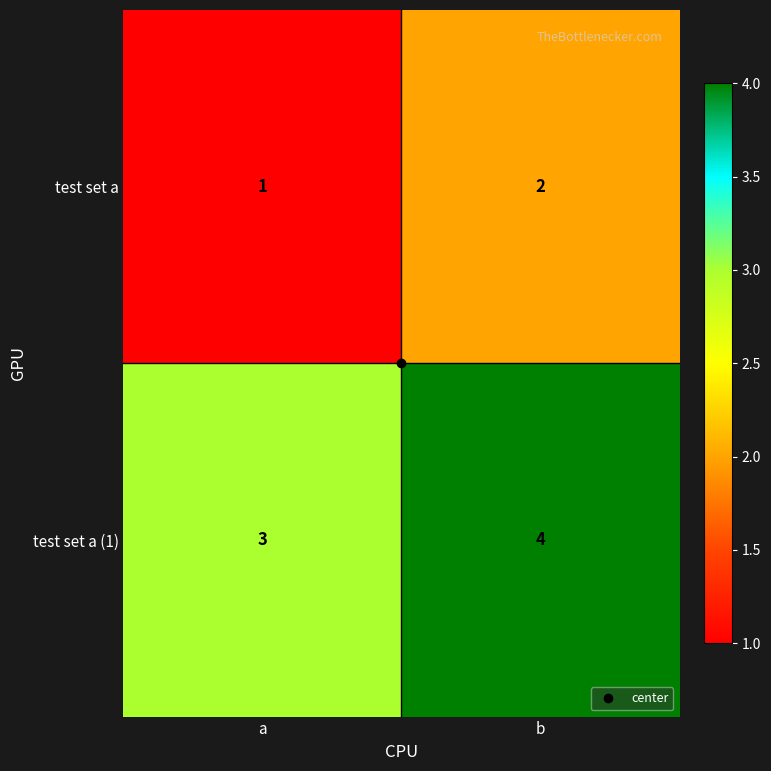

What is the average value of the test set a (1) series?

4